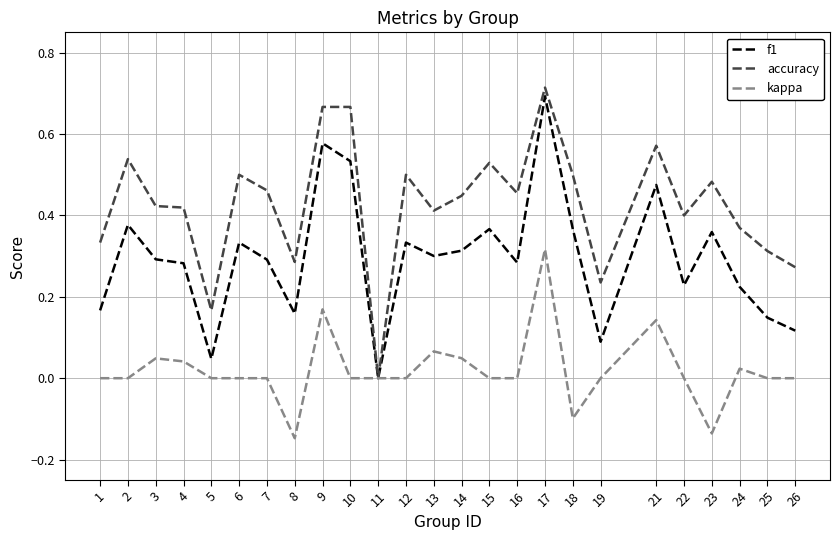

Is it true that accuracy equals 0.5 at 6?

True